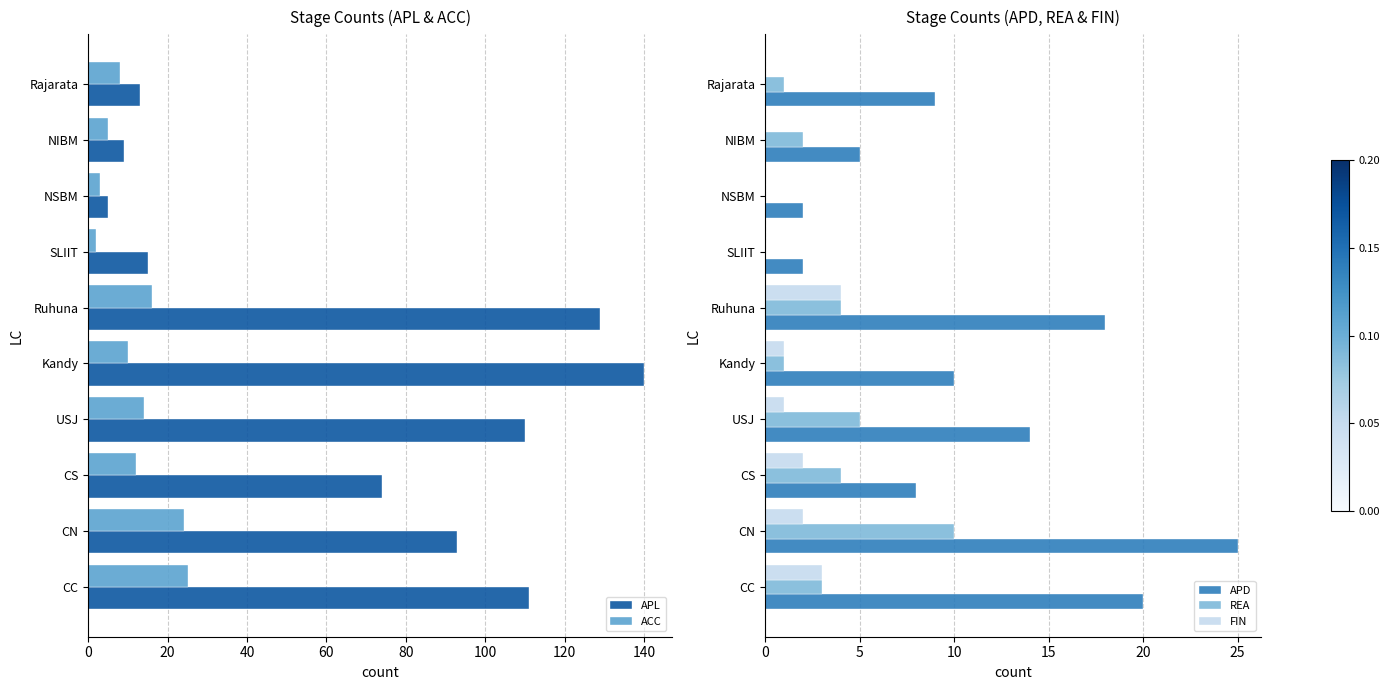

What is the sum of all FIN values?

13